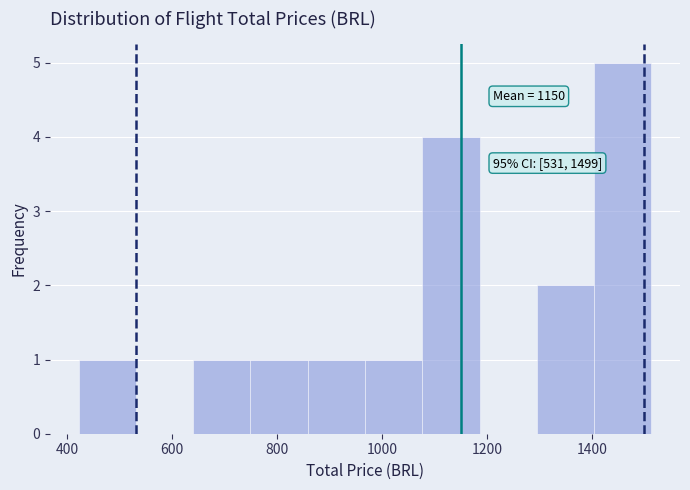

Which range on the x-axis has the tallest bar?

1400 to 1520